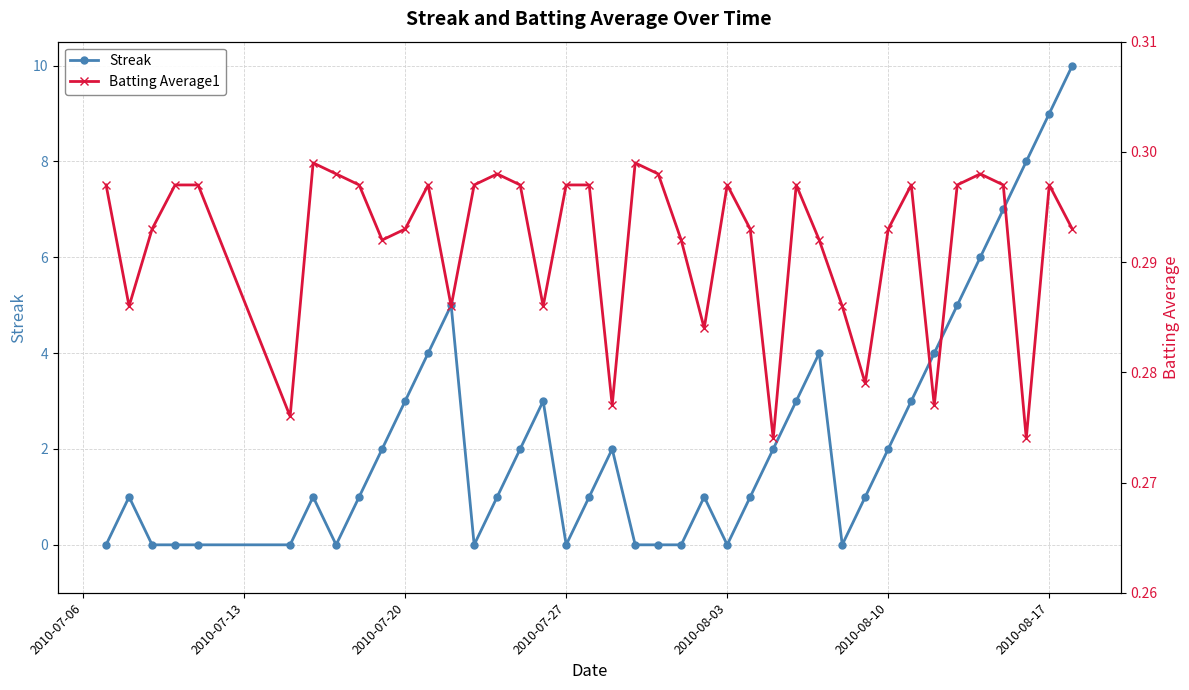

What is the greatest value displayed?

10.0